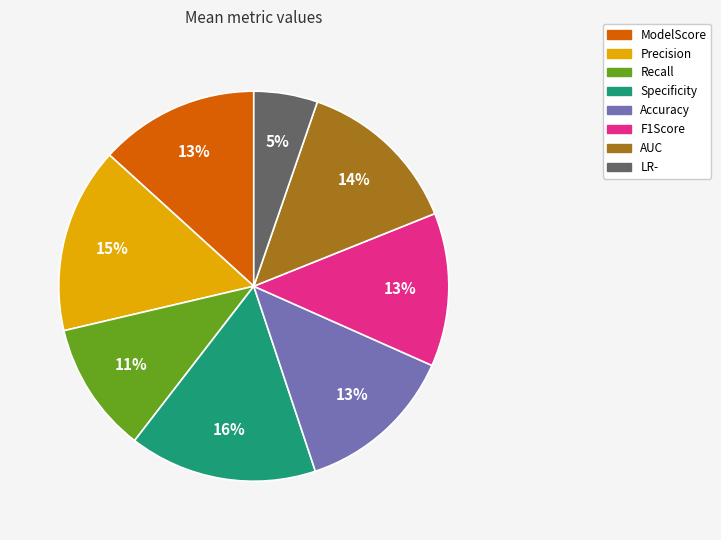

Count the number of slices in the pie.

8